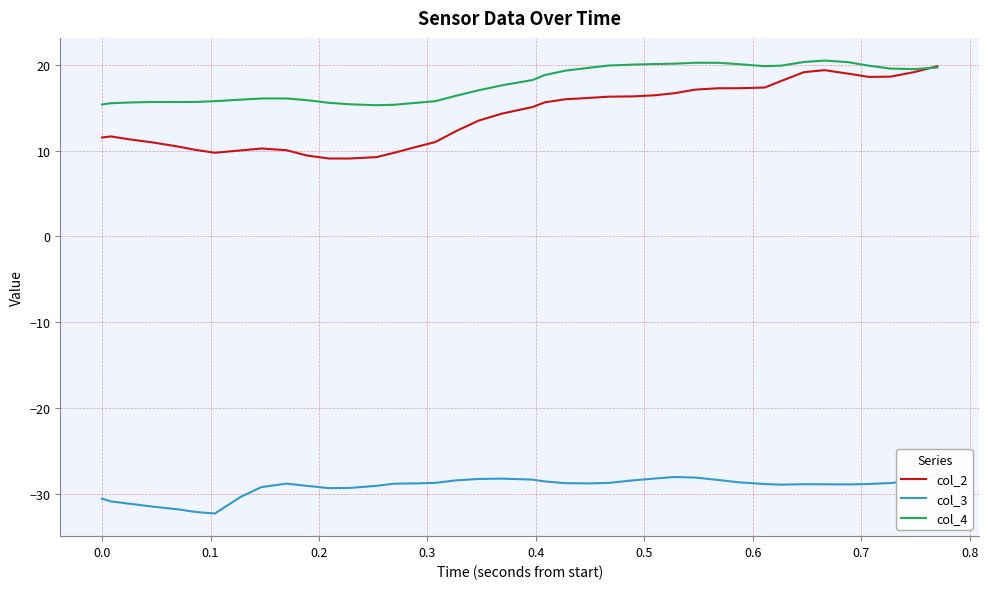

What is the difference between the second highest and minimum values in the col_4 series?

5.0